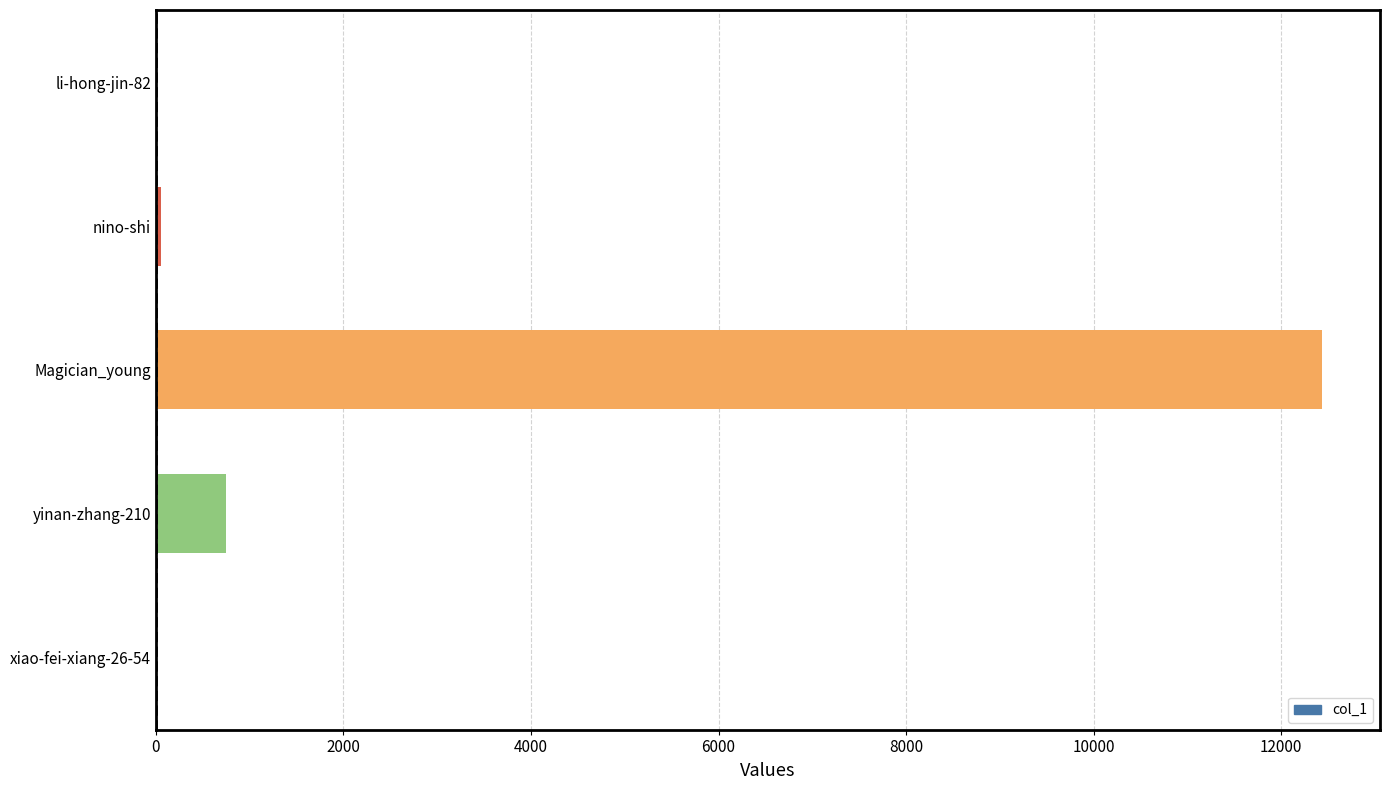

True or false: the data shows 12432 at Magician_young.

True